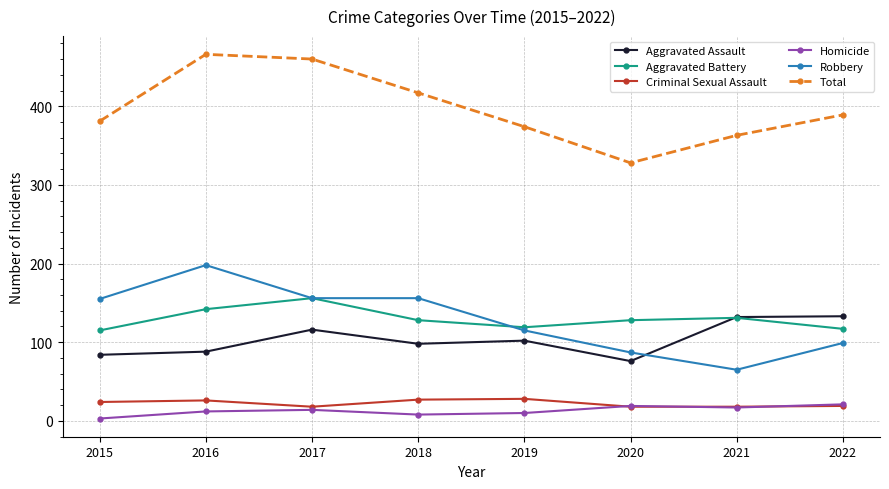

What is the difference between the highest and lowest values at 2022?

370